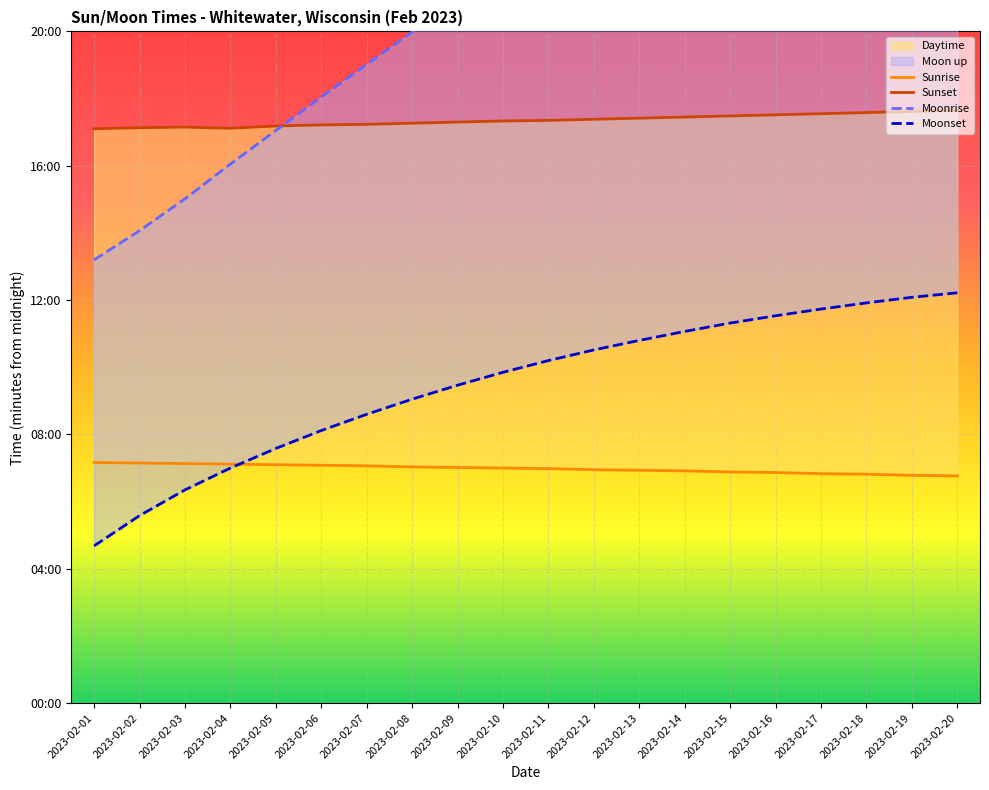

What is the maximum value for Sunrise?

430